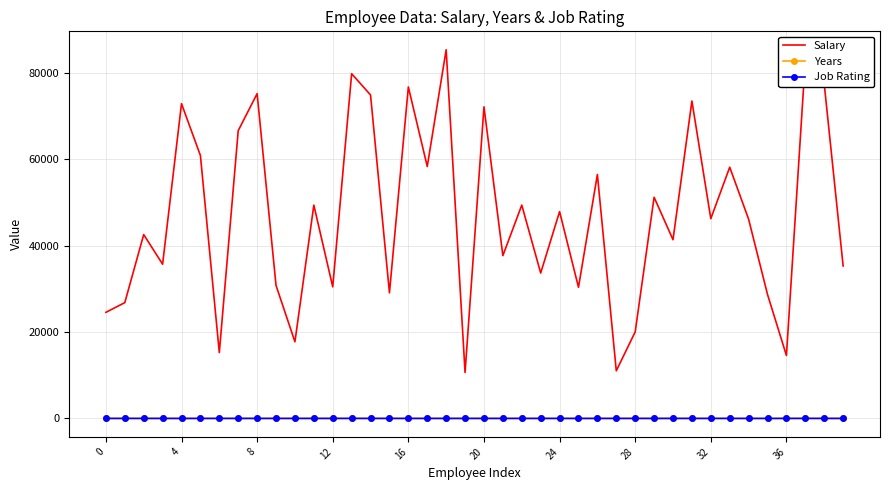

Which series has the widest spread of values?

Salary